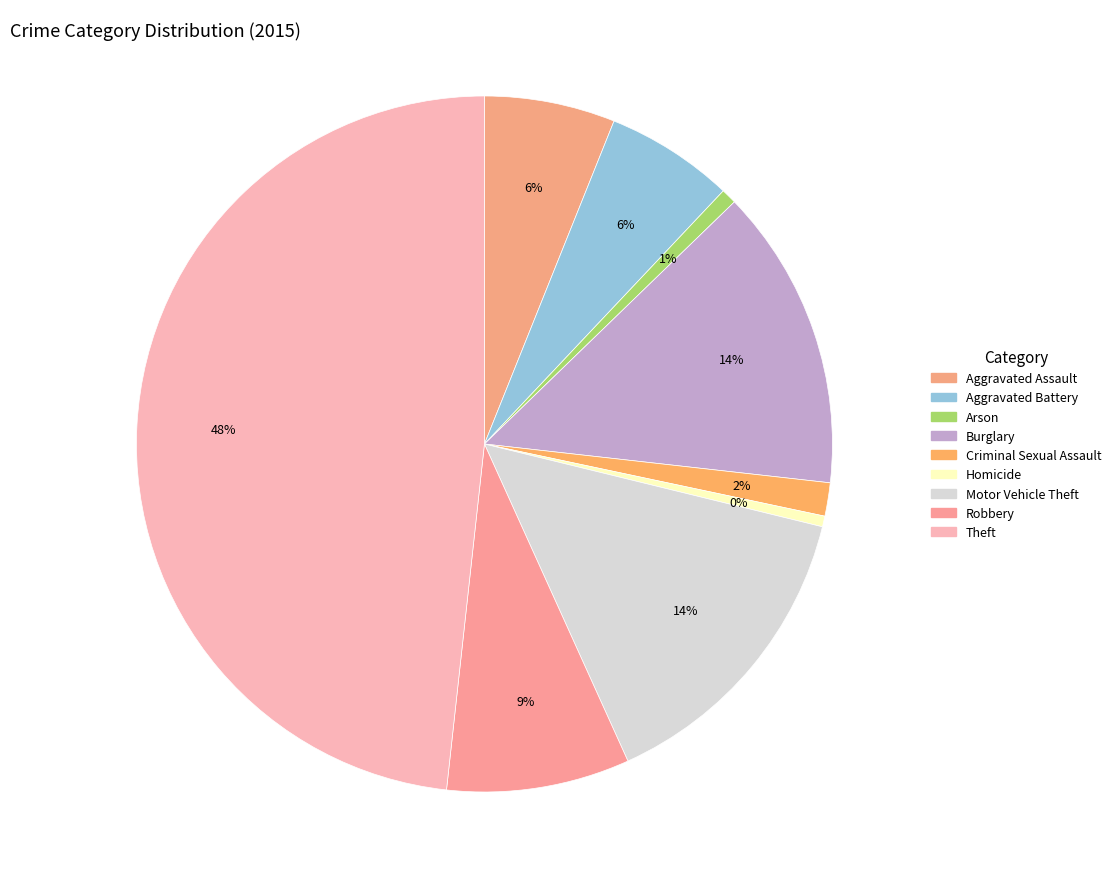

Rank the categories by value from highest to lowest.

Theft, Motor Vehicle Theft, Burglary, Robbery, Aggravated Assault, Aggravated Battery, Criminal Sexual Assault, Arson, Homicide